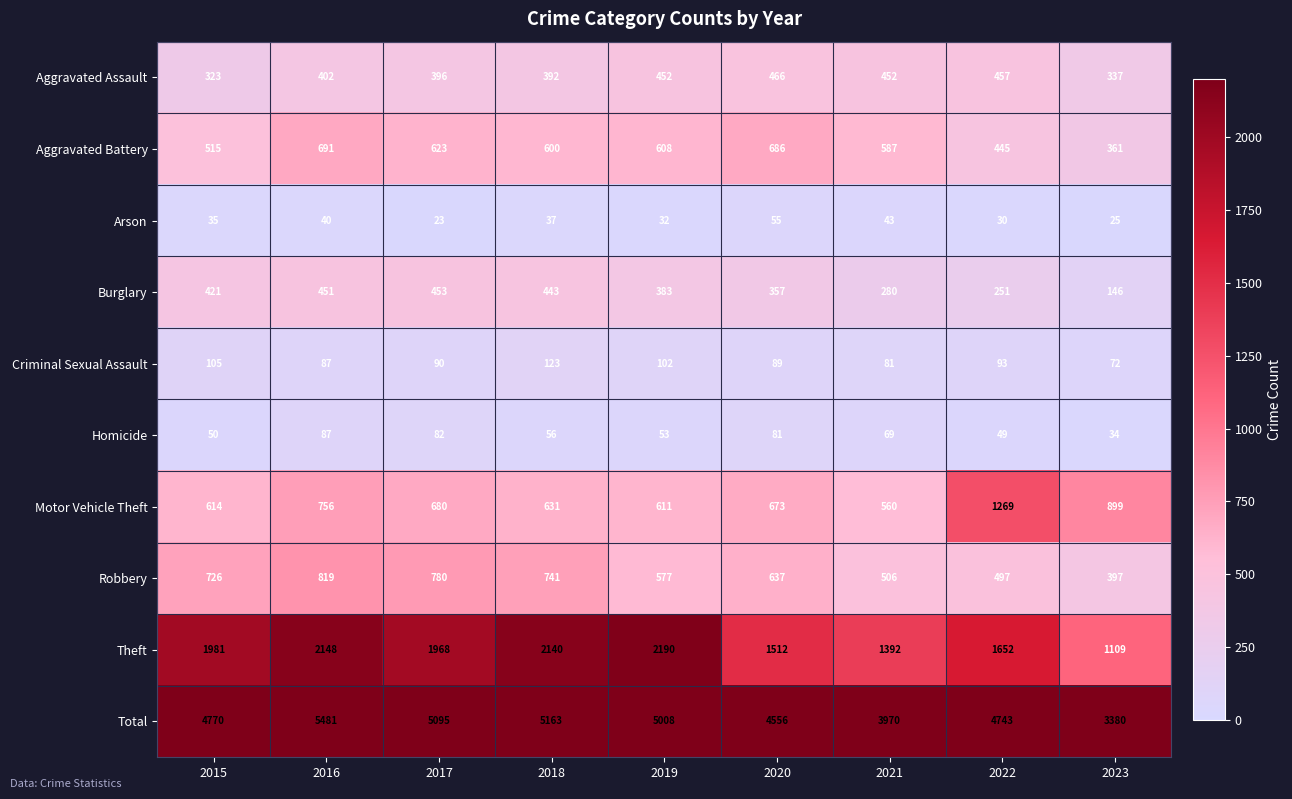

What is the lowest value of the Aggravated Assault series?

323